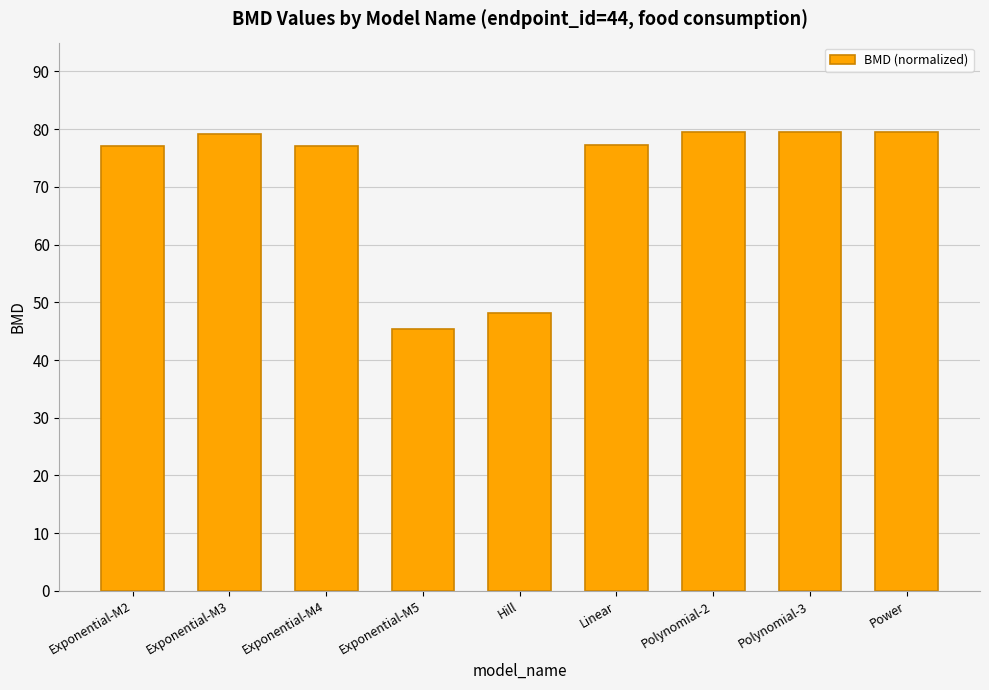

What is the change in value from Exponential-M5 to Polynomial-3?

+34.1